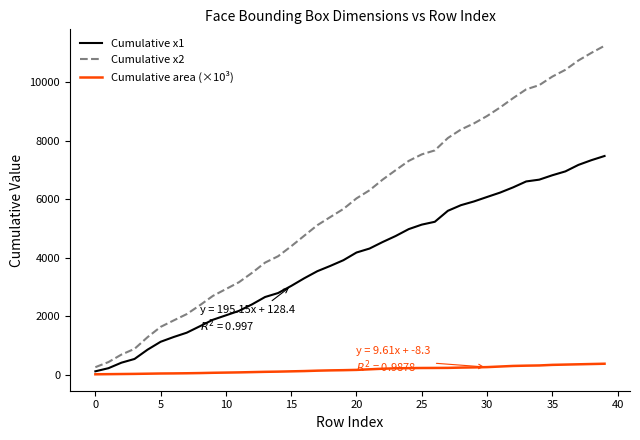

Which series has the widest spread of values?

Cumulative x2